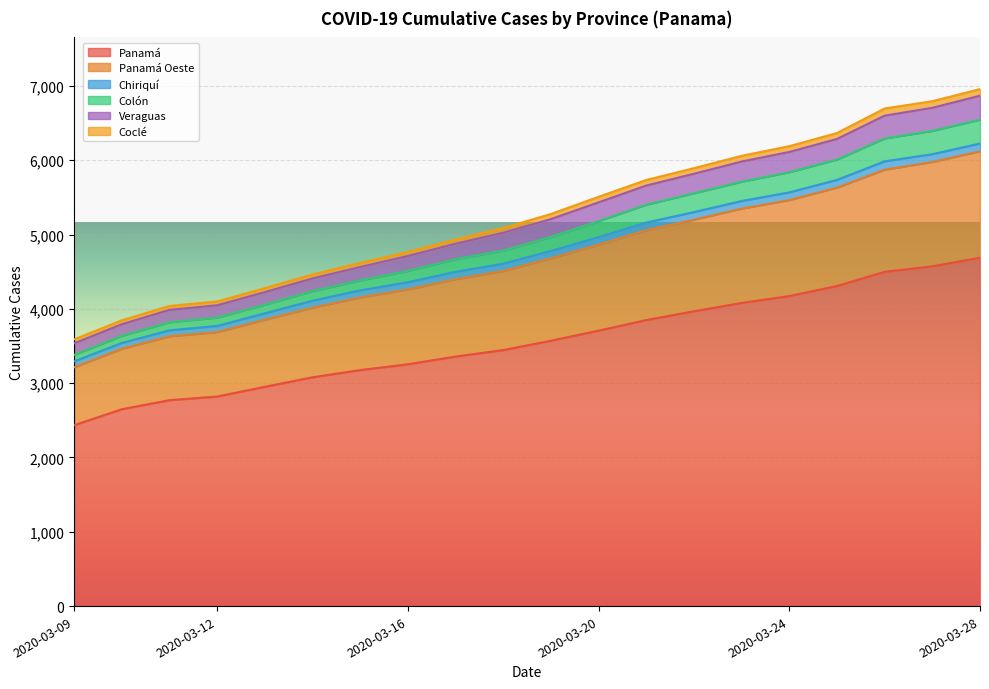

What are all the series names shown in the legend?

Panamá, Panamá Oeste, Chiriquí, Colón, Veraguas, Coclé